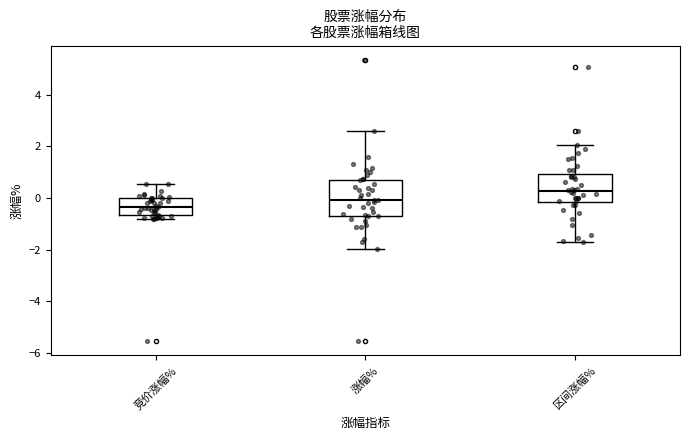

Reading left to right, transcribe this box plot: for each box, give where its median line is, the range the box spans, and where its two whiskers end, as read against the y-axis. The values are not printed on the chart, so give them approximately, as read against the axis.

竞价涨幅%: median -0.4, box -0.6 to 0.0, whiskers -0.8 to 0.6
涨幅%: median 0.0, box -0.6 to 0.8, whiskers -2.0 to 2.6
区间涨幅%: median 0.2, box -0.2 to 1.0, whiskers -1.8 to 2.0